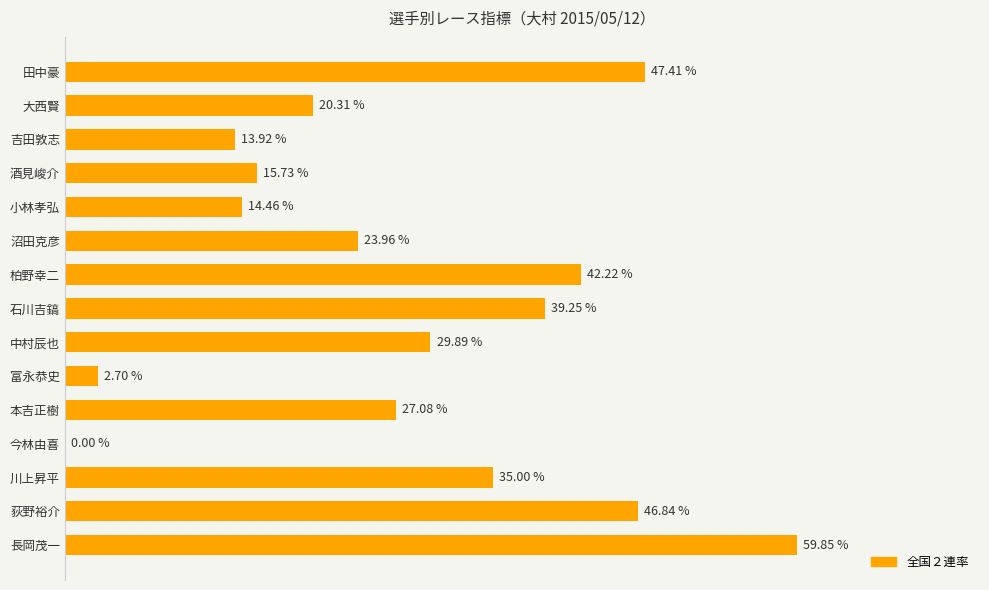

Which label corresponds to the largest value in the chart?

長岡茂一